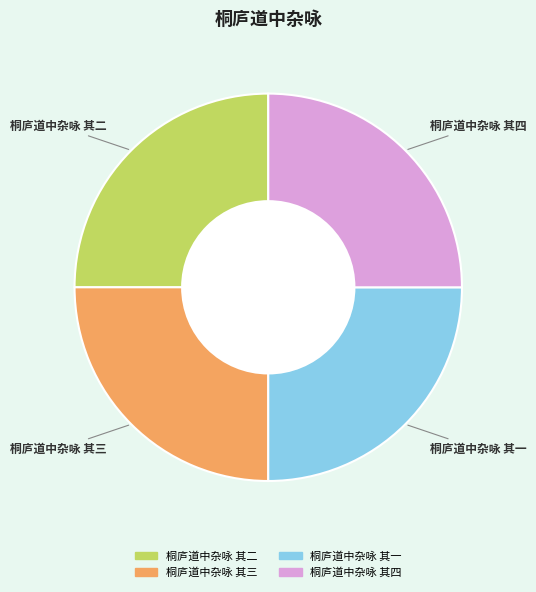

Is 桐庐道中杂咏 其二 the majority of the pie?

No